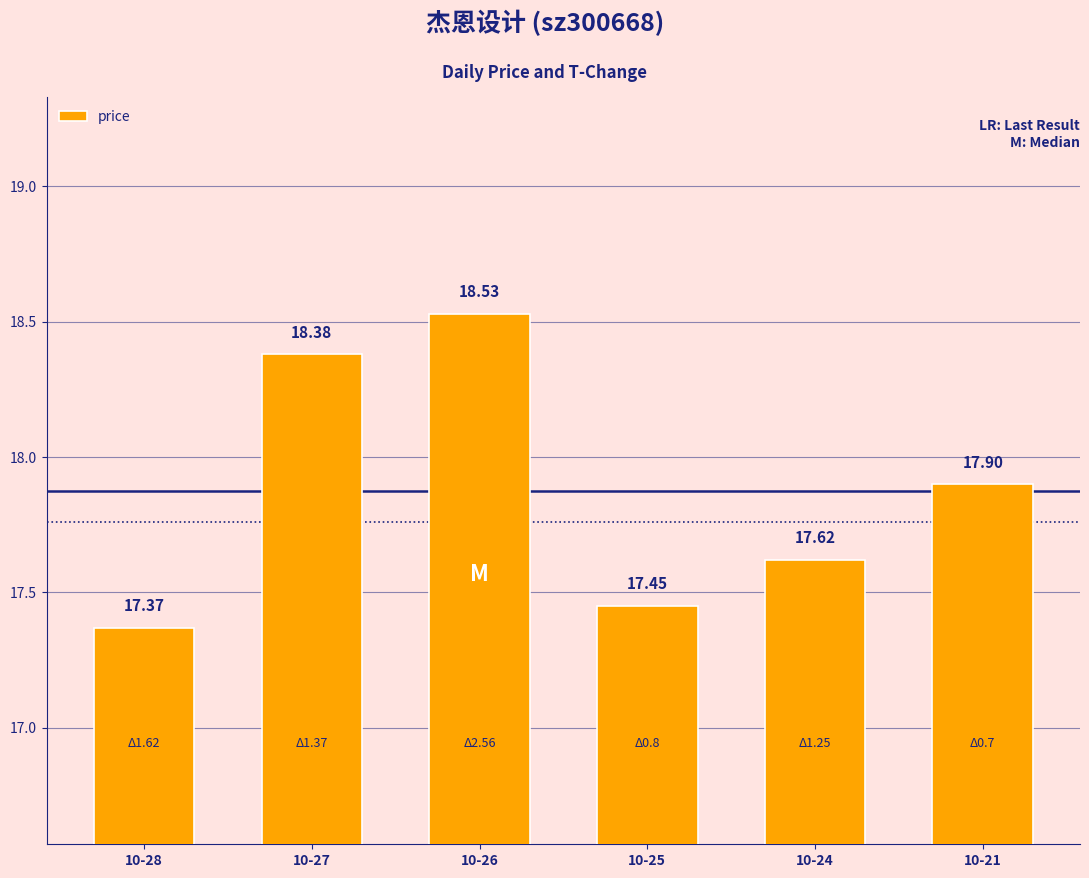

What is the difference between the values at 10-26 and 10-24?

0.9